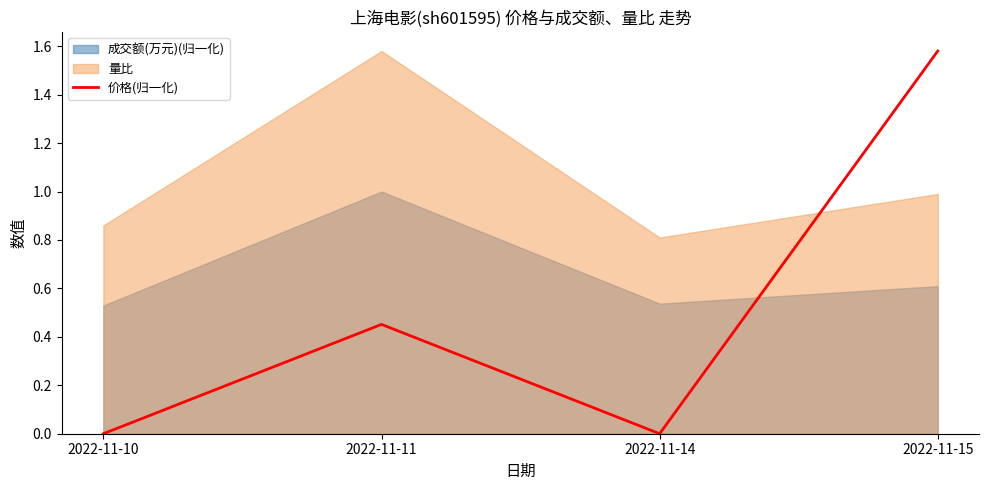

At which category does the data reach its first local valley?

2022-11-14